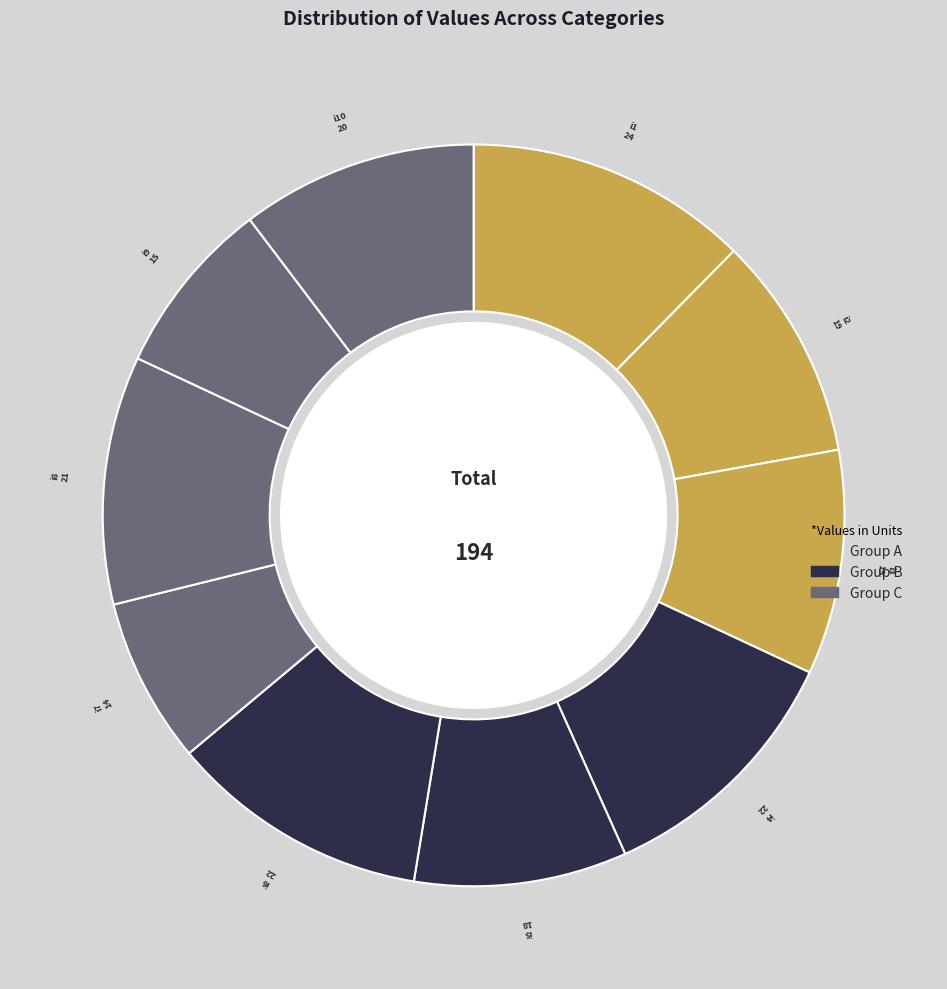

Does any single category account for the majority?

No